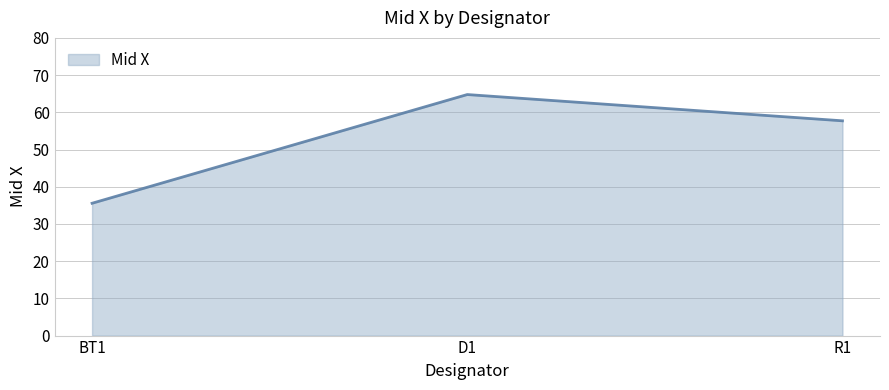

Rank the categories by value from highest to lowest.

D1, R1, BT1